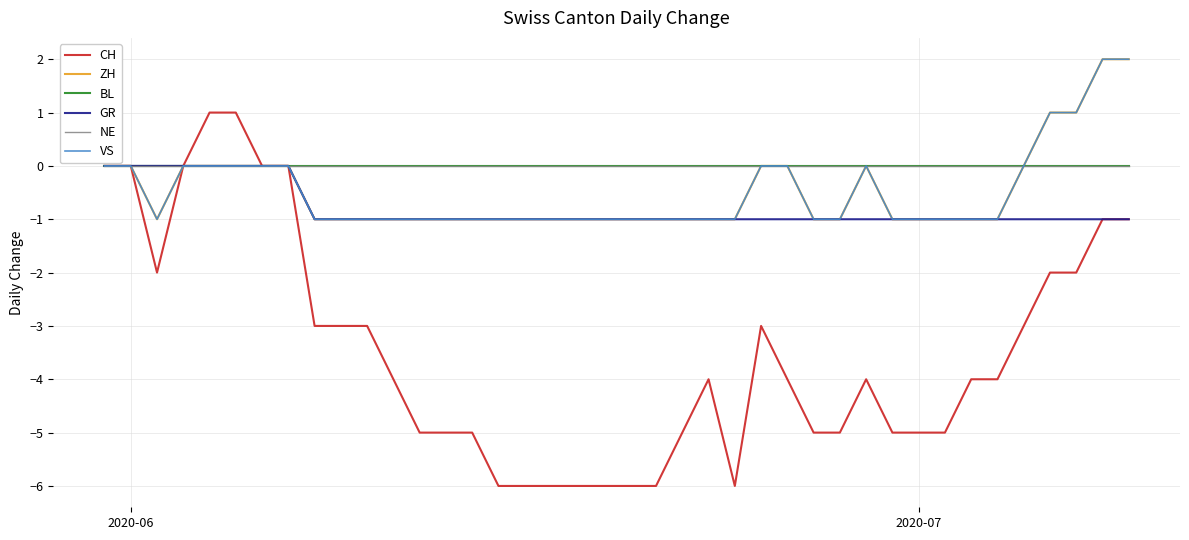

Does the chart display data point markers on the line(s)?

No